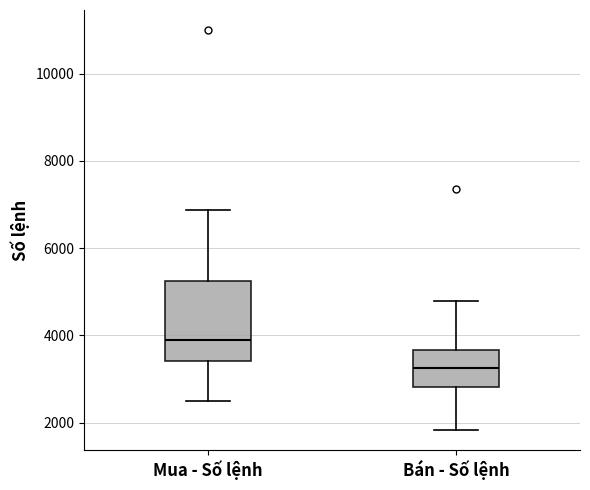

Reading left to right, read every box against the y-axis: the position of its median line, the range the box covers, and the ends of its whiskers. The values are not printed on the chart, so give them approximately, as read against the axis.

Mua - Số lệnh: median 4000, box 3400 to 5200, whiskers 2400 to 6800
Bán - Số lệnh: median 3200, box 2800 to 3600, whiskers 1800 to 4800